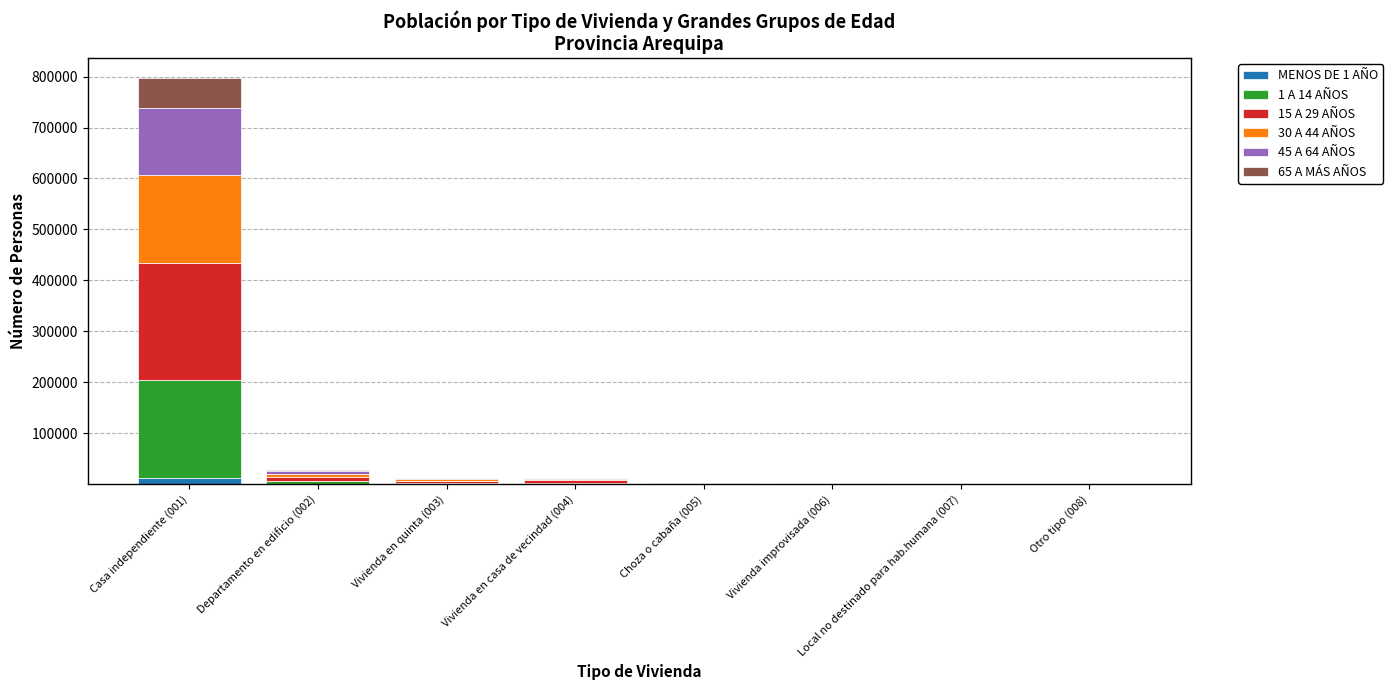

How many data points does each series have?

8